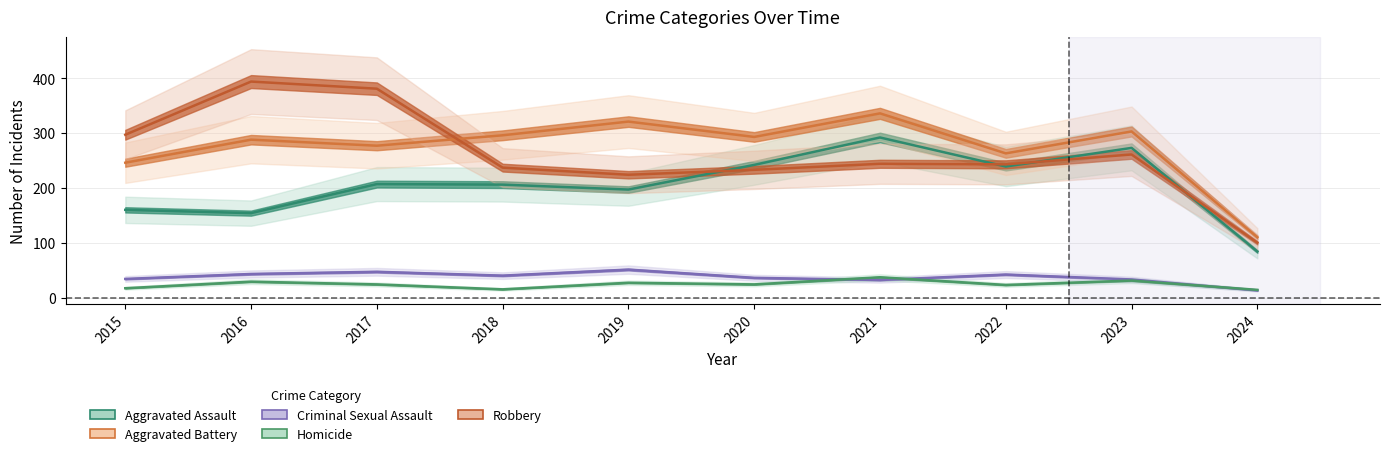

What is the average value of the Homicide series?

24